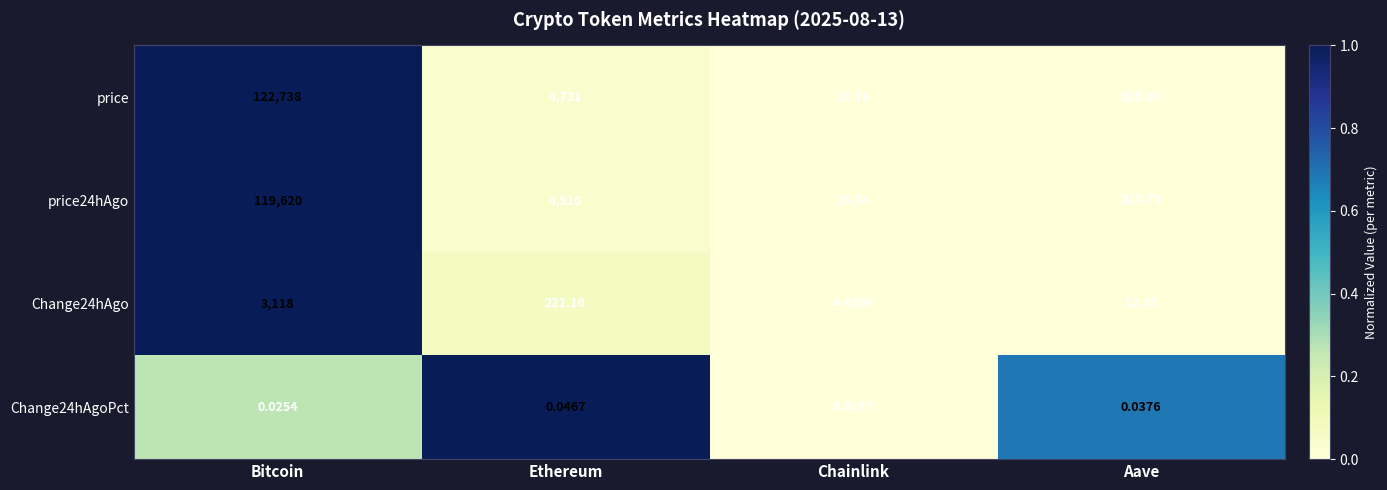

What is the greatest value displayed?

122738.0